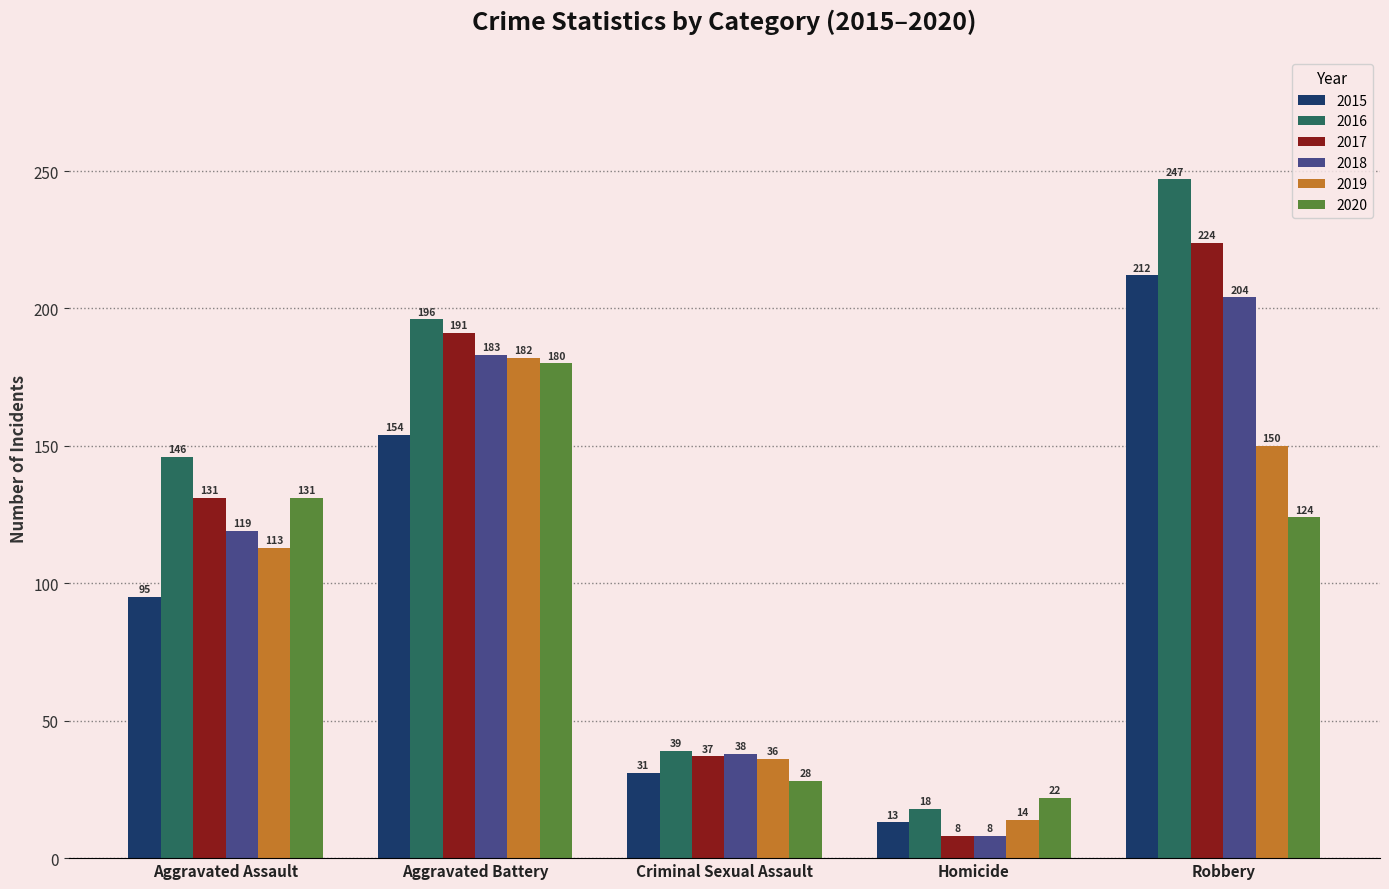

Is it true that 2016 equals 49 at Aggravated Assault?

False